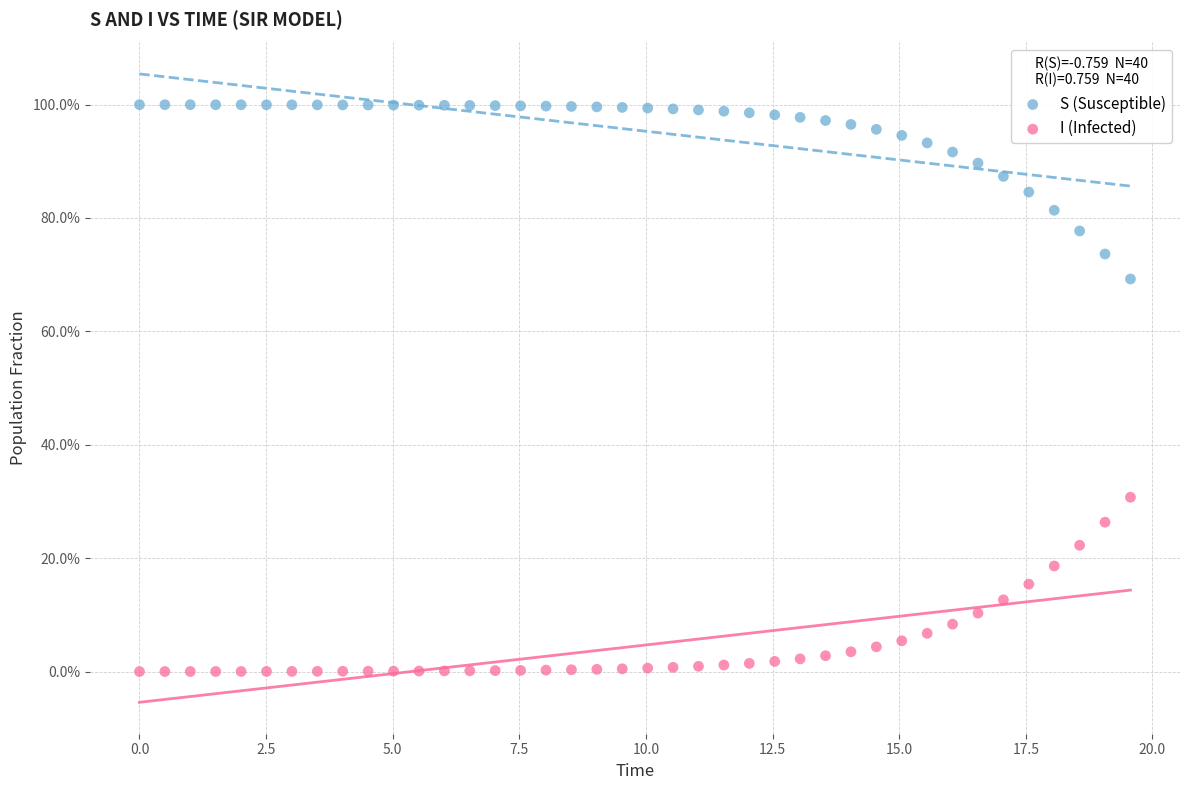

Which series contains the highest Y value?

S (Susceptible)